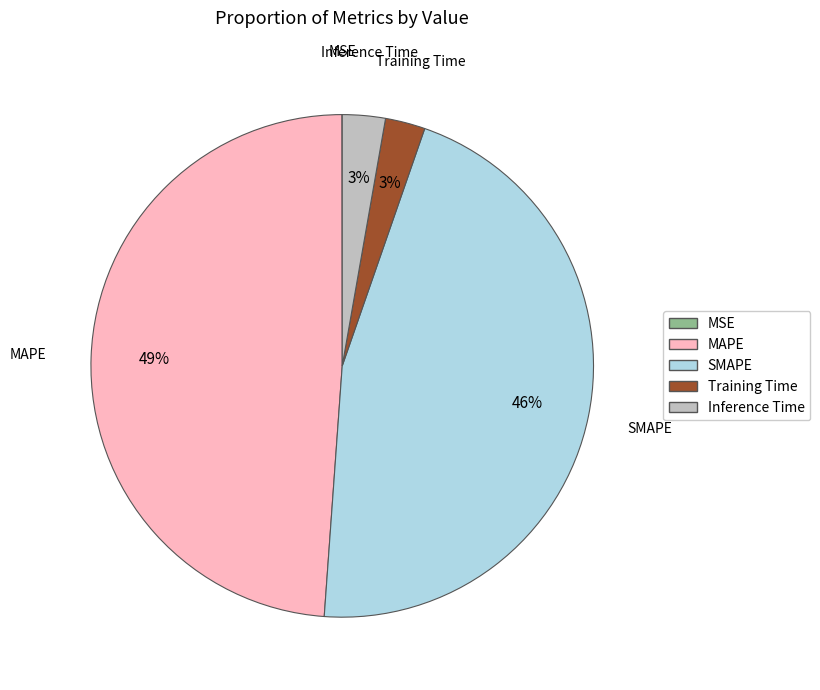

Do MAPE and Inference Time together represent more than half of the pie?

Yes